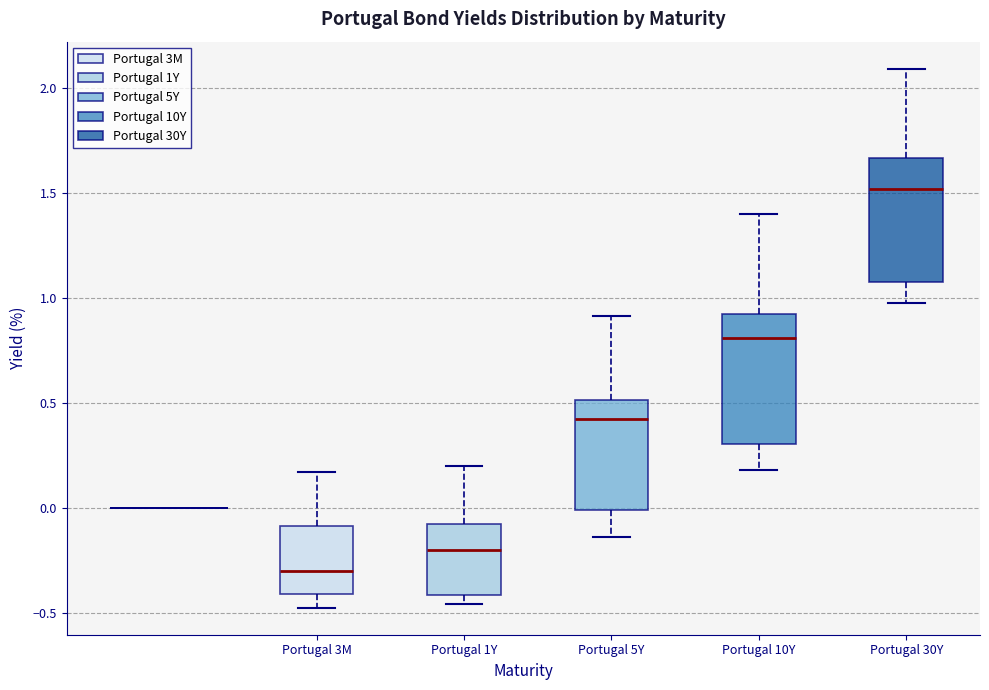

Which box's median line is the lowest?

Portugal 3M